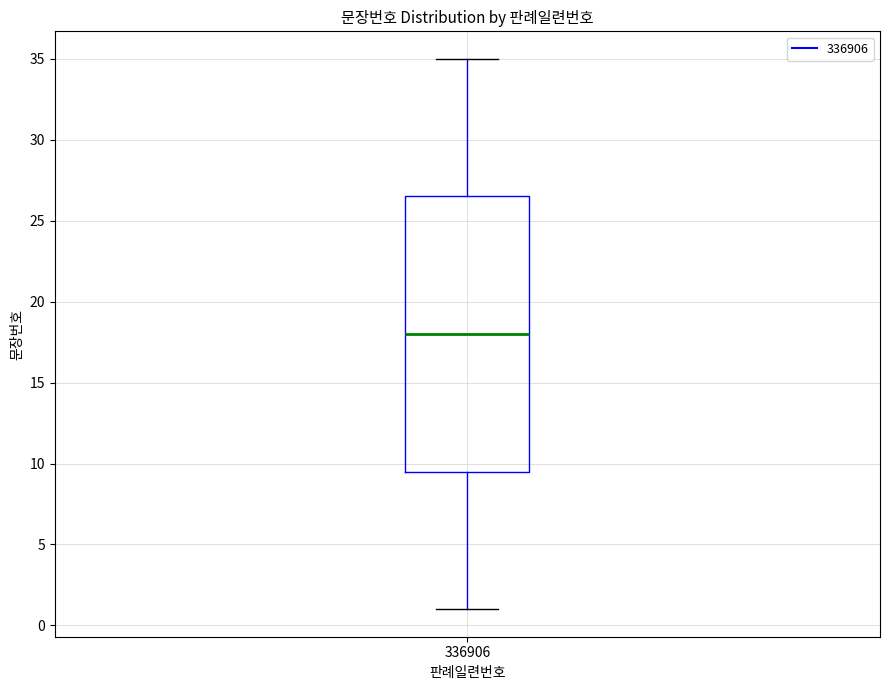

Where does the median line of the box at x = 336906 sit on the y-axis? The values are not printed on the chart, so give them approximately, as read against the axis.

18.0